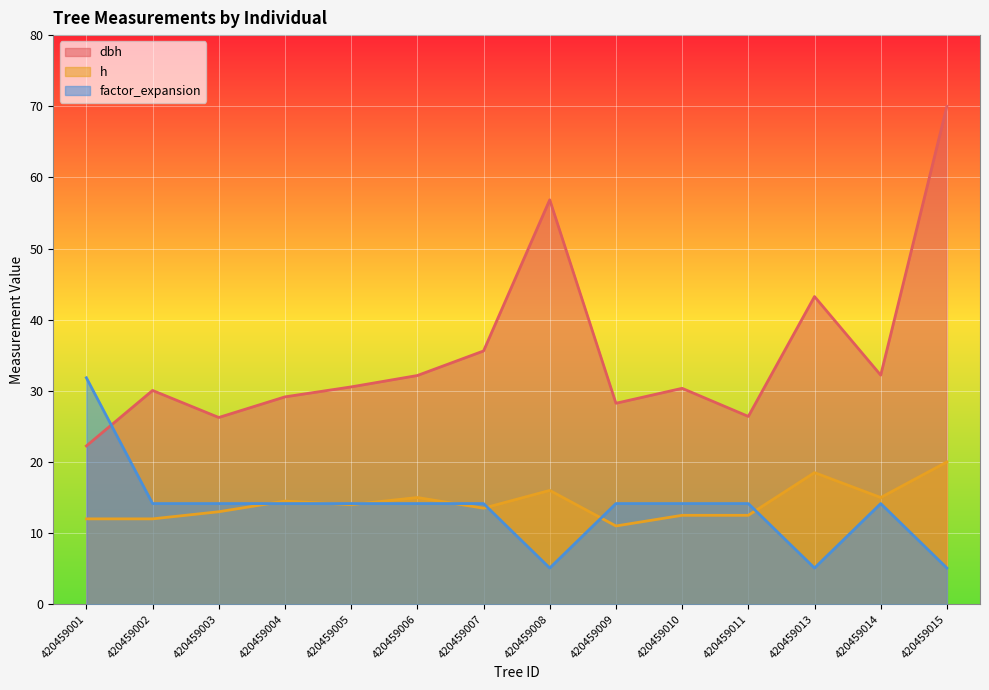

In h, how many points are lower than both neighbors (excluding endpoints)?

4